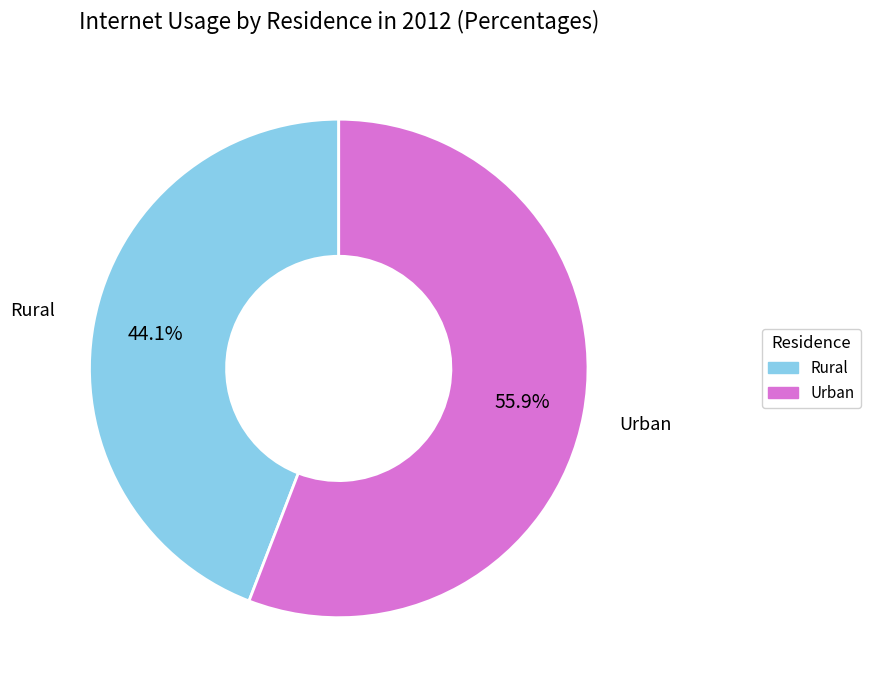

Rank the categories by value from lowest to highest.

Rural, Urban